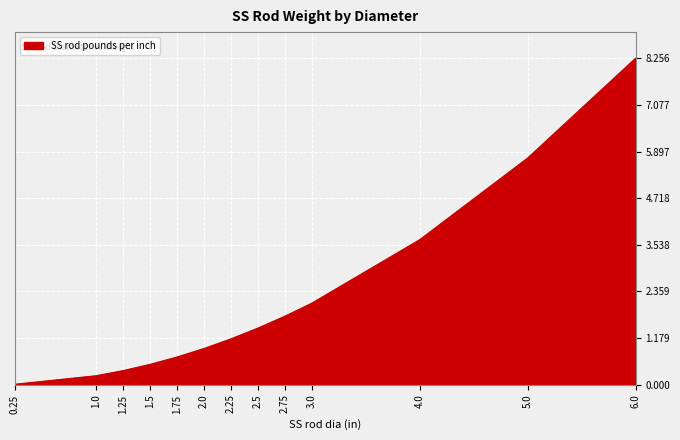

Which label corresponds to the smallest value in the chart?

0.25